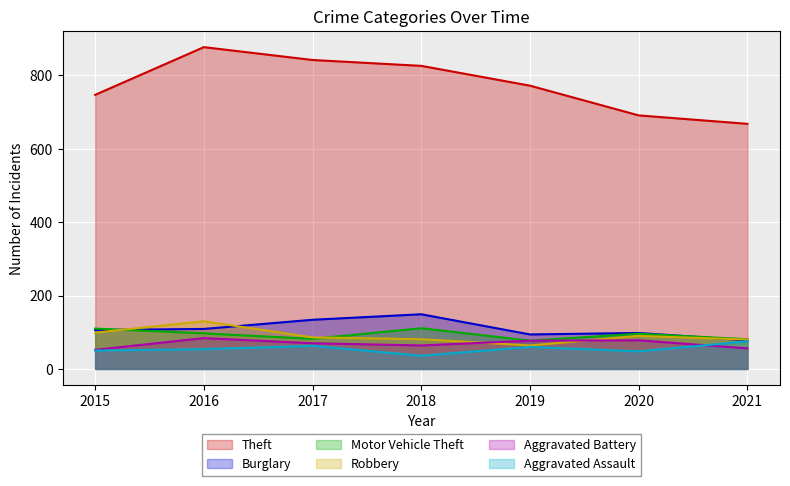

What is the difference between the Theft values at 2019 and 2021?

104